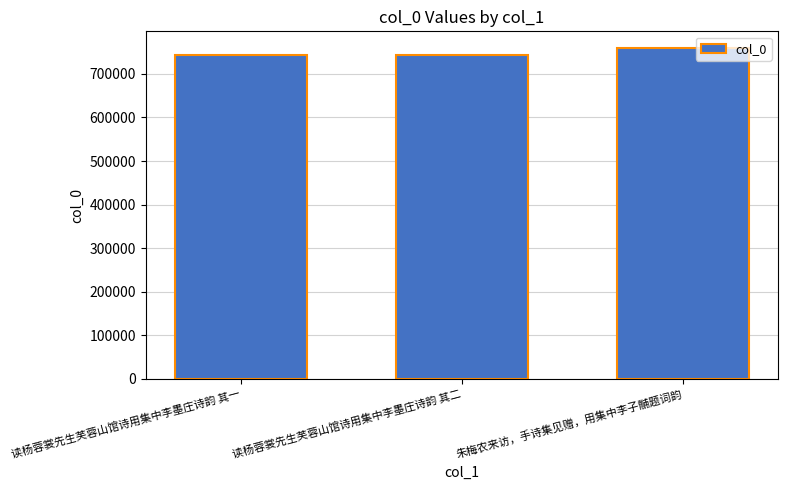

Are the bars horizontal?

No